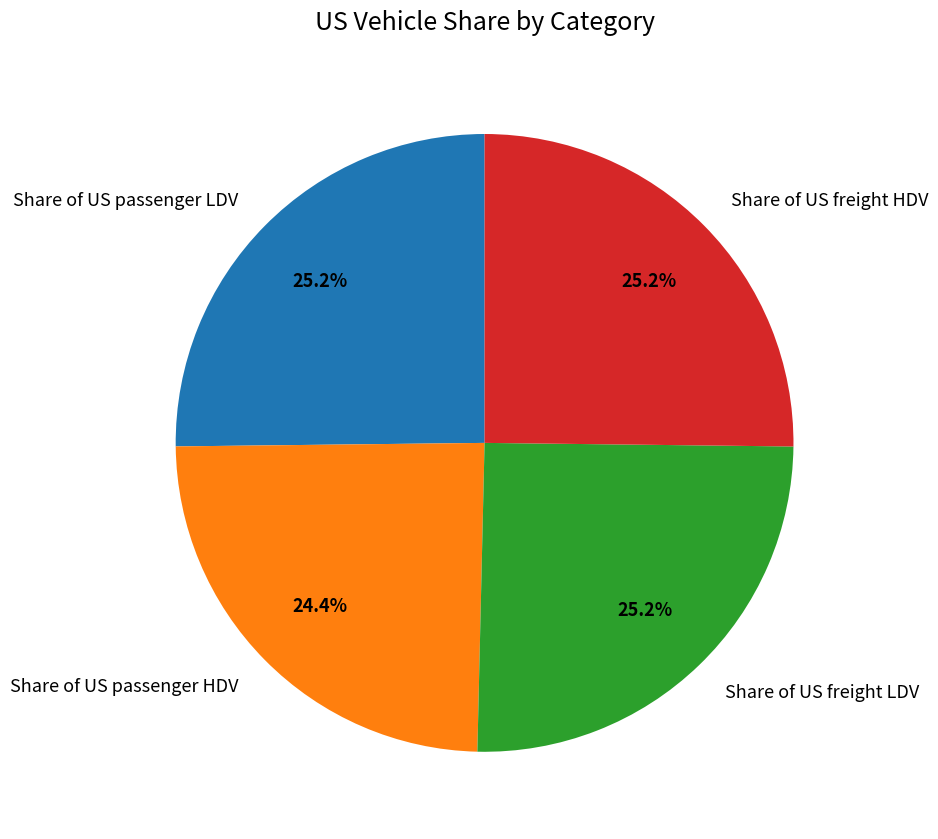

Does Share of US freight LDV account for over 50% of the chart?

No